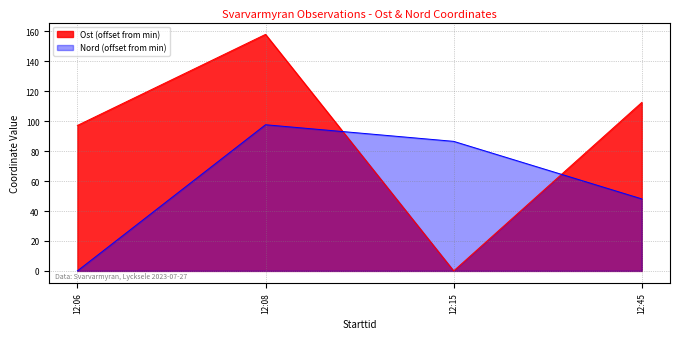

List the series in order of their peak value, lowest first.

Nord (offset from min), Ost (offset from min)